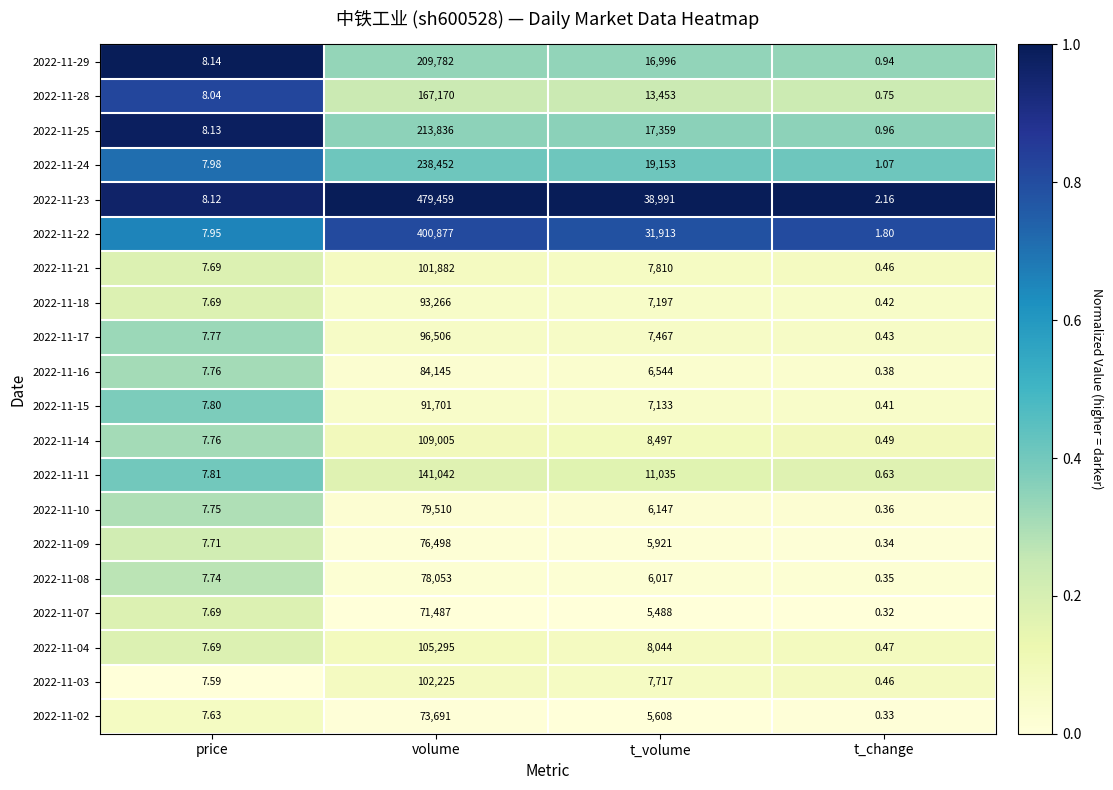

Which label corresponds to the largest value in the chart?

volume